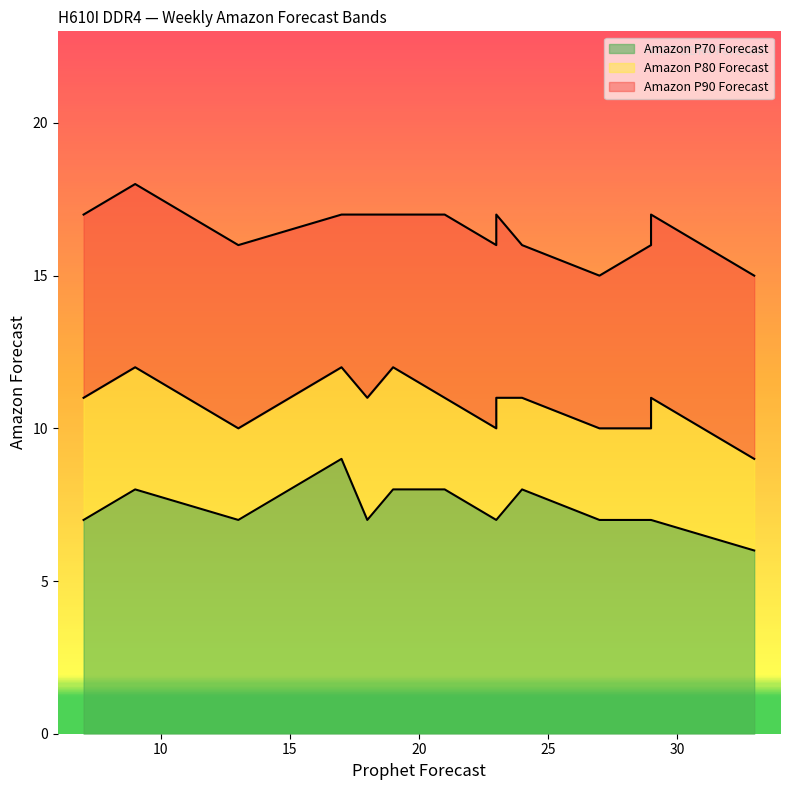

Is it true that Amazon P80 Forecast equals 17 at W14?

False